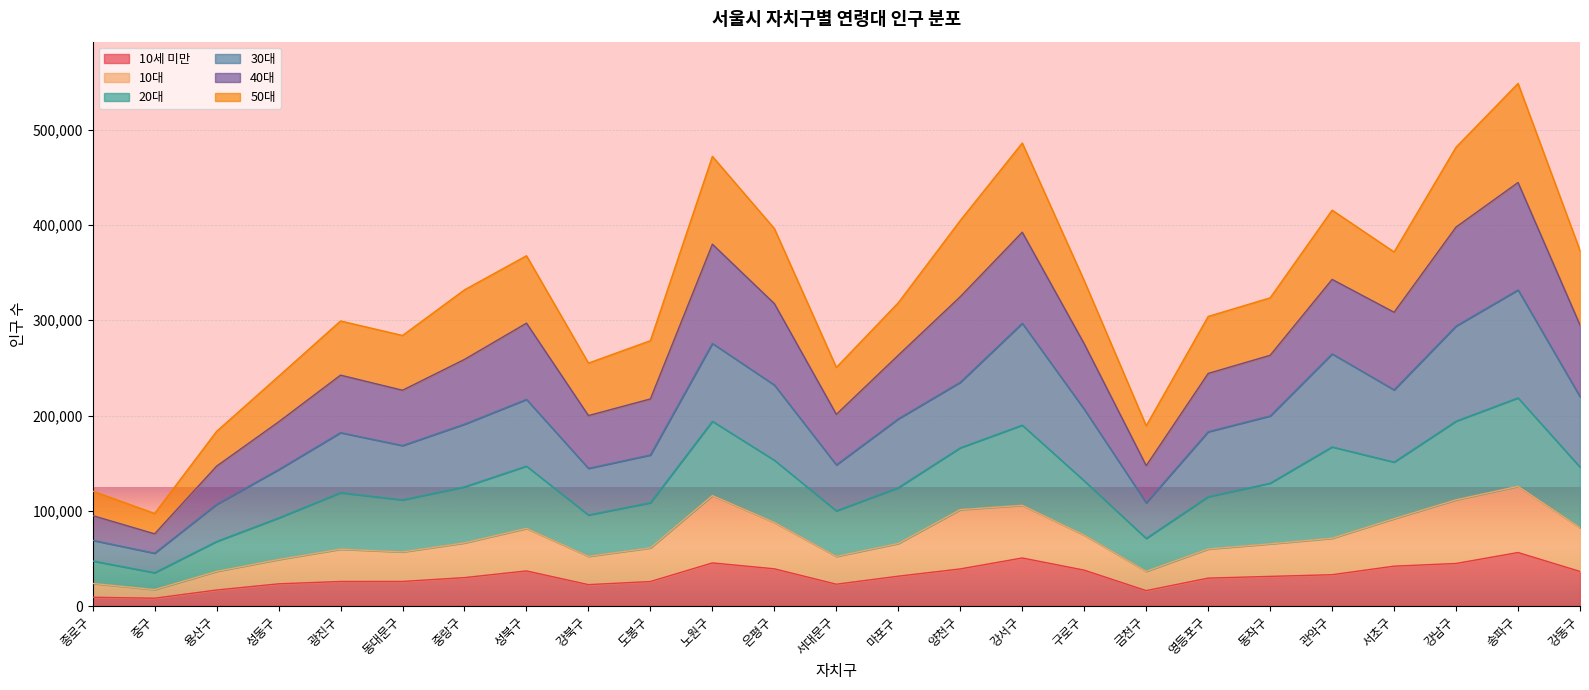

True or false: 10세 미만 and 40대 cross at least once.

False